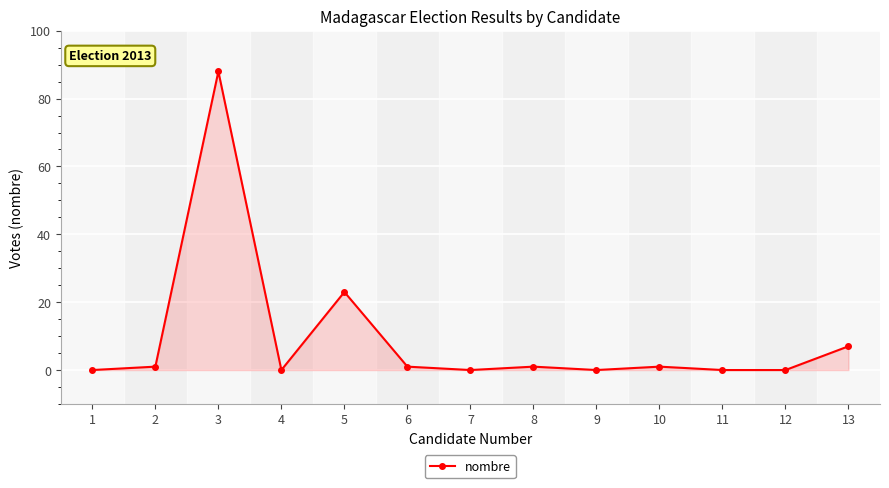

What is the sum of all values?

122